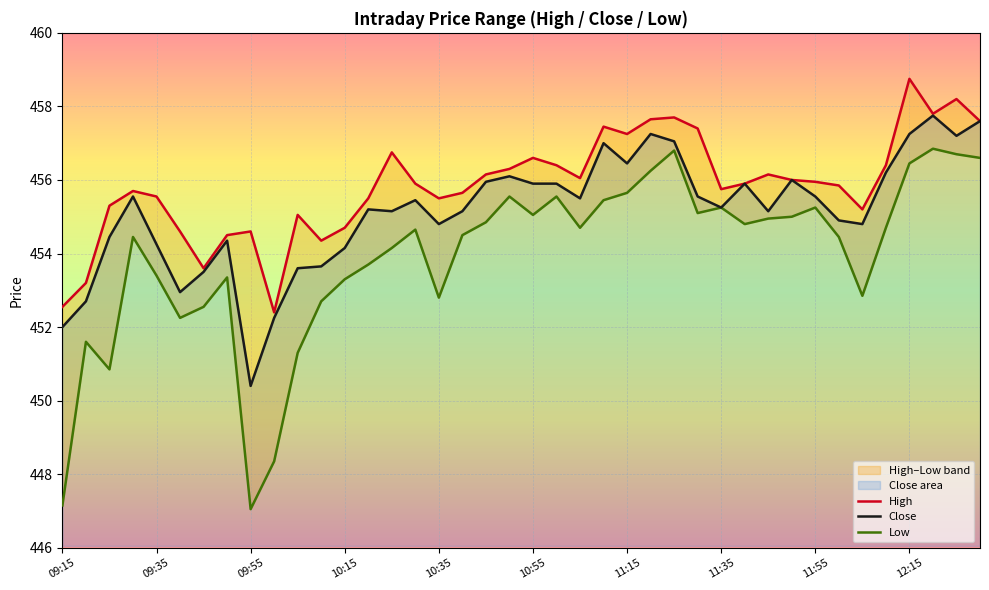

True or false: Close has a value of 457.2 at 12:15.

True